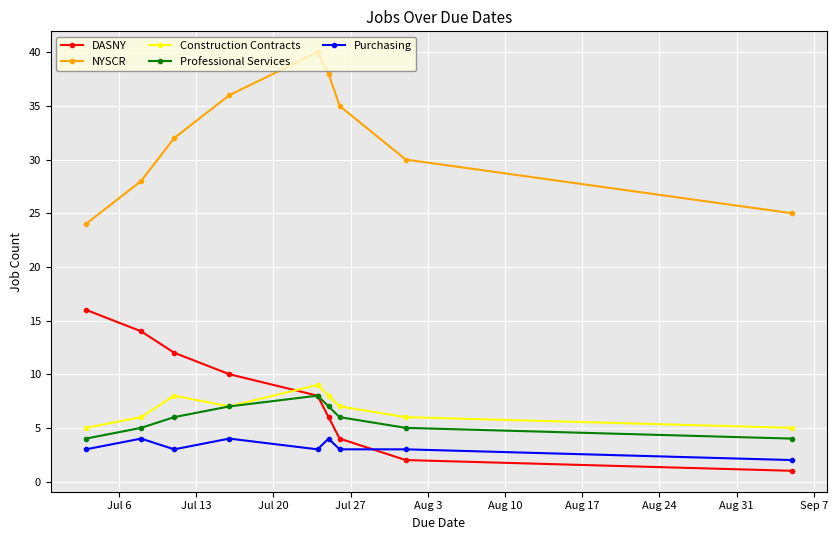

How many data points in DASNY are less than 8?

4